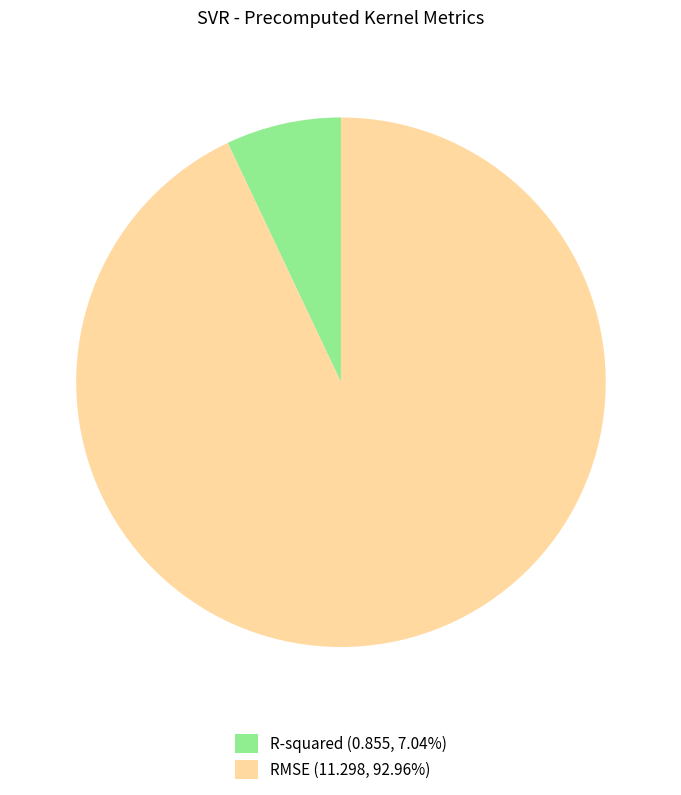

What is the smallest slice in the pie chart?

R-squared